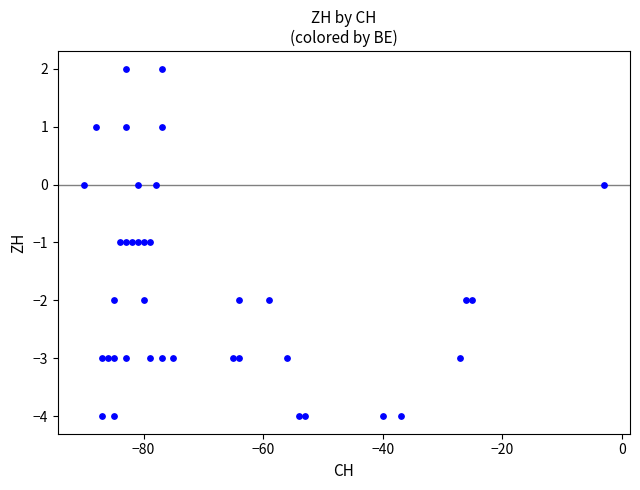

What is the range of X values (max minus min)?

87